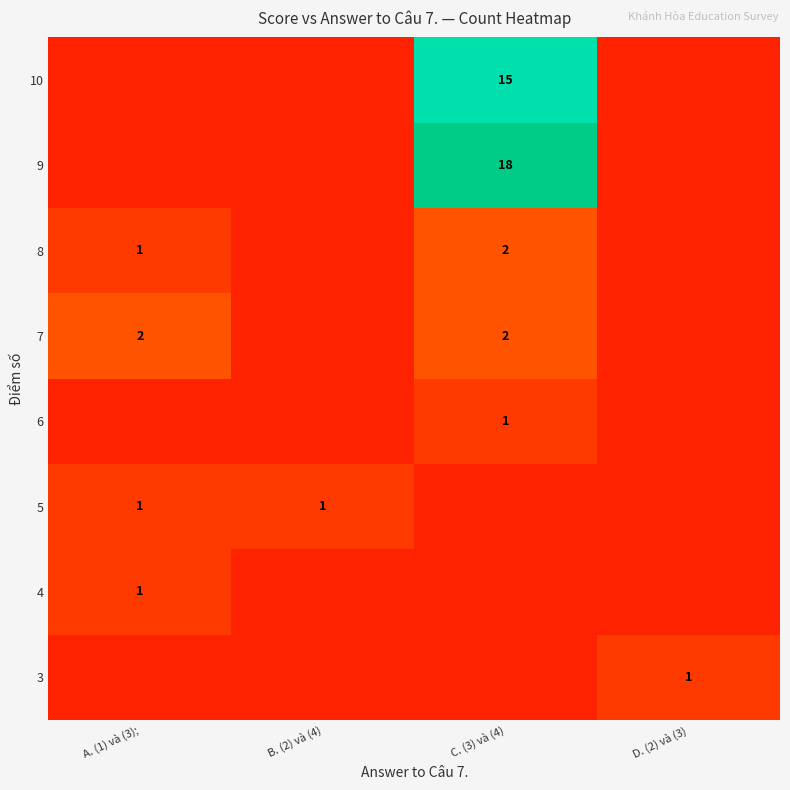

What is the greatest value displayed?

18